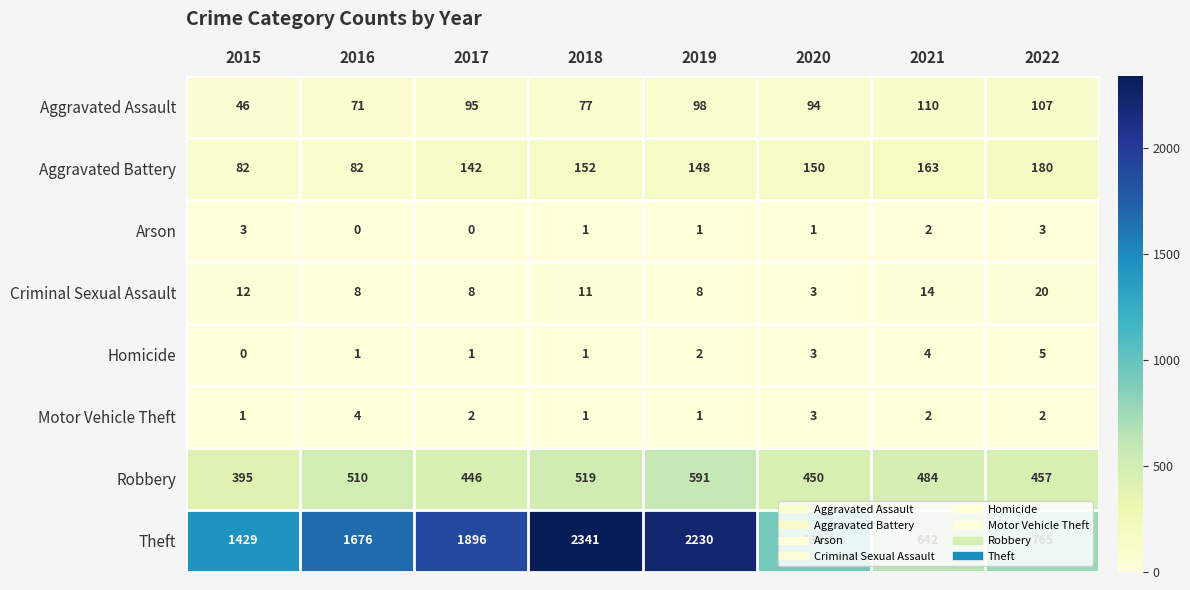

Count the number of categories in the chart.

8